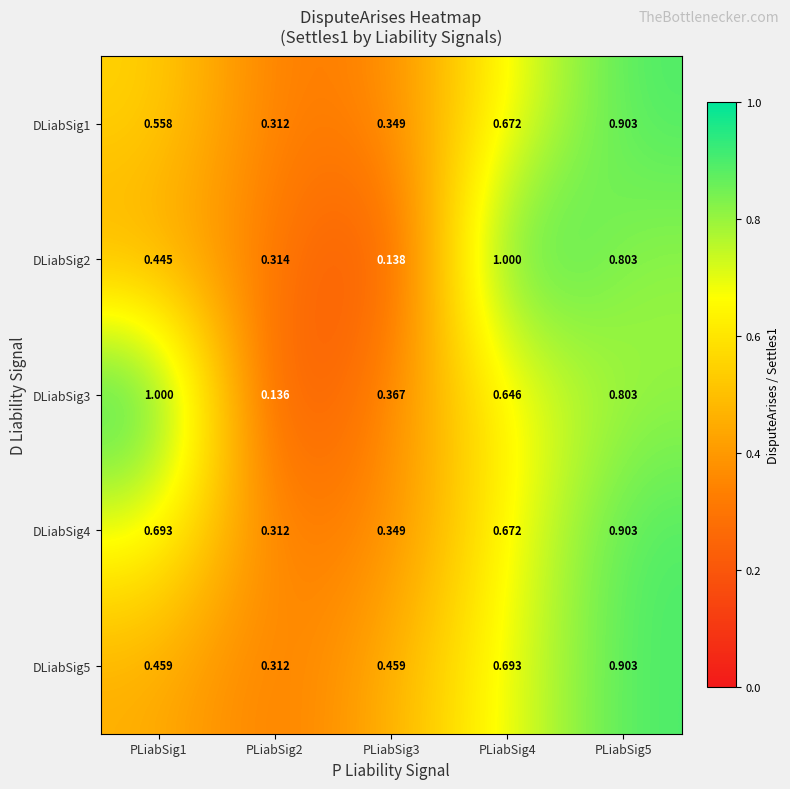

Reading left to right, transcribe all the data shown in this chart.

DLiabSig1: PLiabSig1=0.6	PLiabSig2=0.3	PLiabSig3=0.3	PLiabSig4=0.7	PLiabSig5=0.9
DLiabSig2: PLiabSig1=0.4	PLiabSig2=0.3	PLiabSig3=0.1	PLiabSig4=1.0	PLiabSig5=0.8
DLiabSig3: PLiabSig1=1.0	PLiabSig2=0.1	PLiabSig3=0.4	PLiabSig4=0.6	PLiabSig5=0.8
DLiabSig4: PLiabSig1=0.7	PLiabSig2=0.3	PLiabSig3=0.3	PLiabSig4=0.7	PLiabSig5=0.9
DLiabSig5: PLiabSig1=0.5	PLiabSig2=0.3	PLiabSig3=0.5	PLiabSig4=0.7	PLiabSig5=0.9